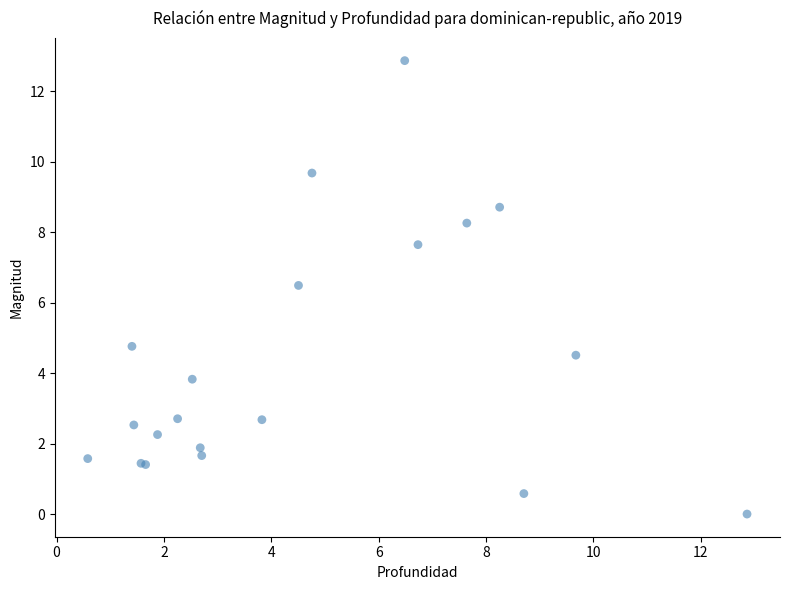

What Y value in the scatter plot is closest to 6?

6.5